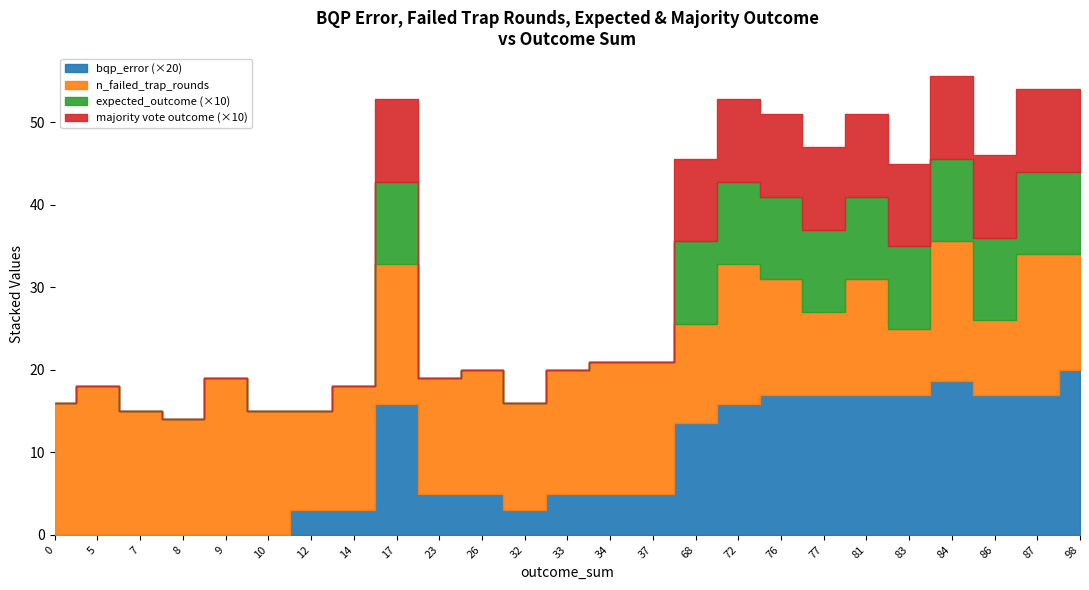

What is the value of the bqp_error point at the 19th from the left?

17.0